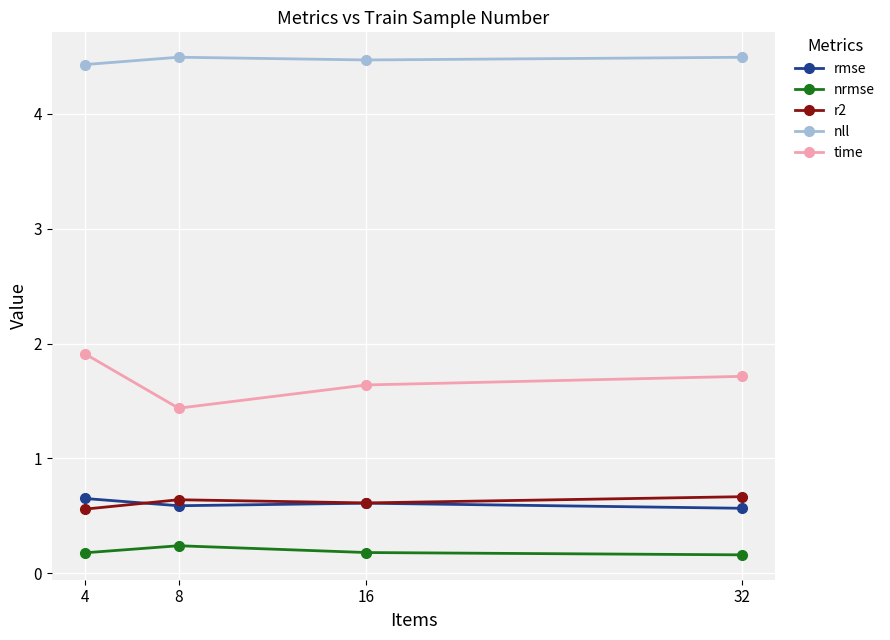

Rank the series at 8 from highest to lowest value.

nll, time, r2, rmse, nrmse